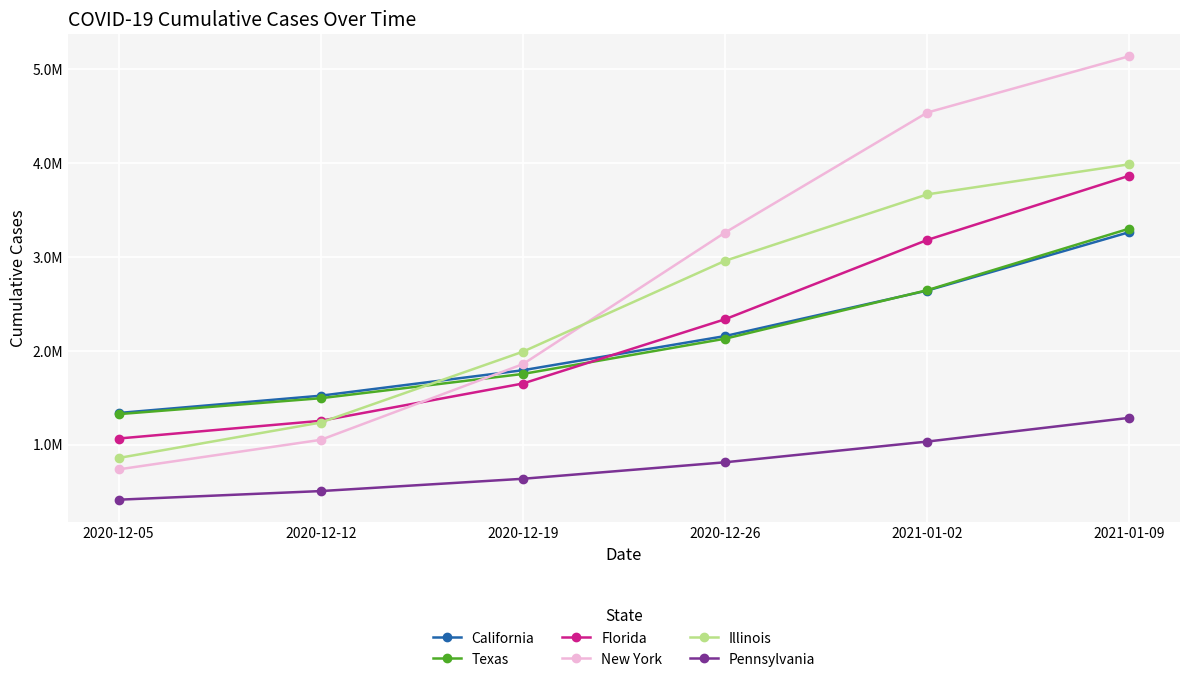

What is the difference between the Florida values at 2020-12-12 and 2020-12-19?

397099